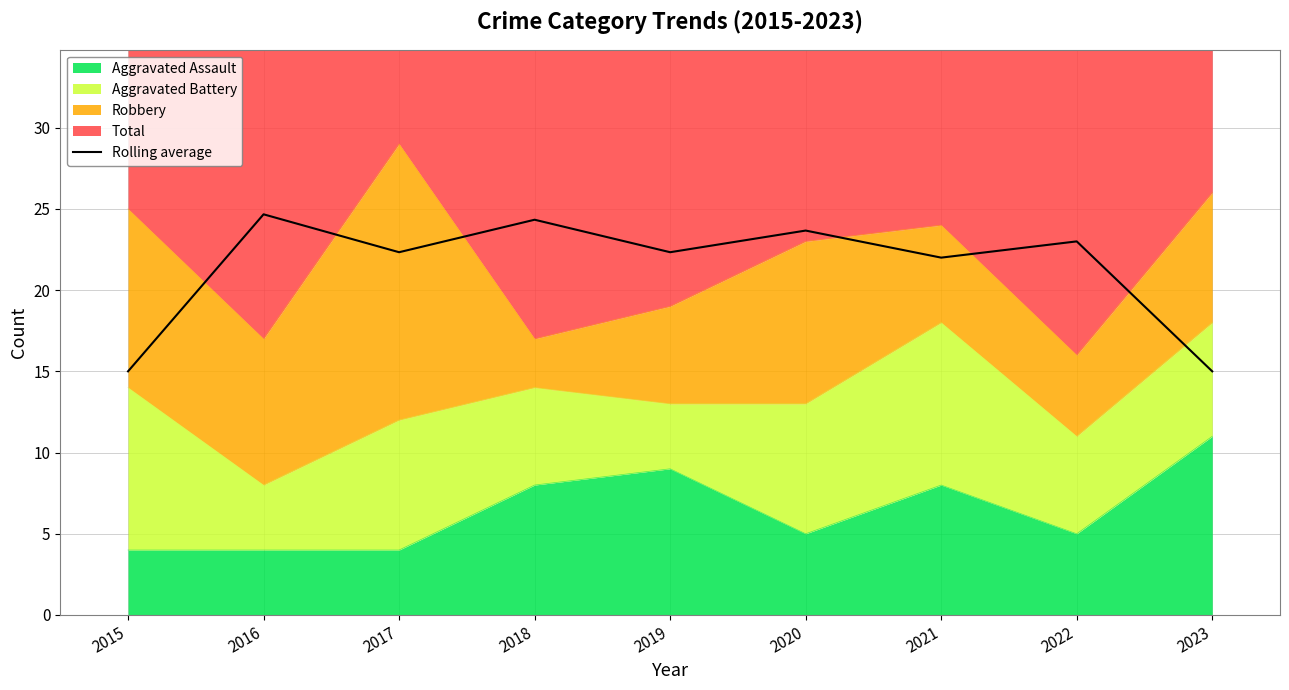

At which category does the chart reach its peak across all series?

2016